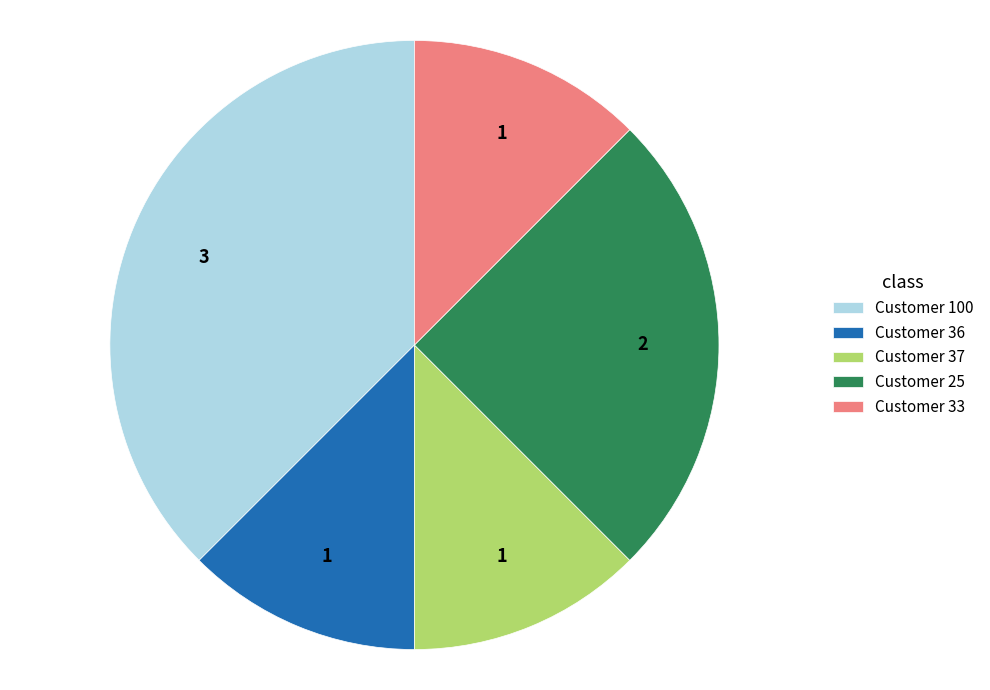

Count the number of slices in the pie.

5